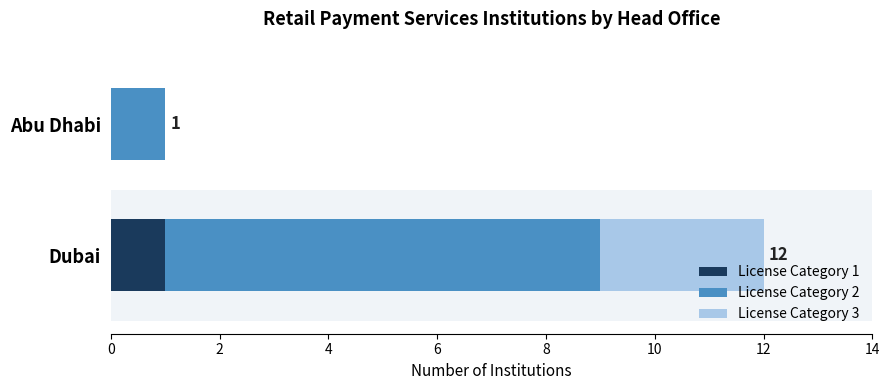

Count the License Category 1 values in the range 0 to 1.

2